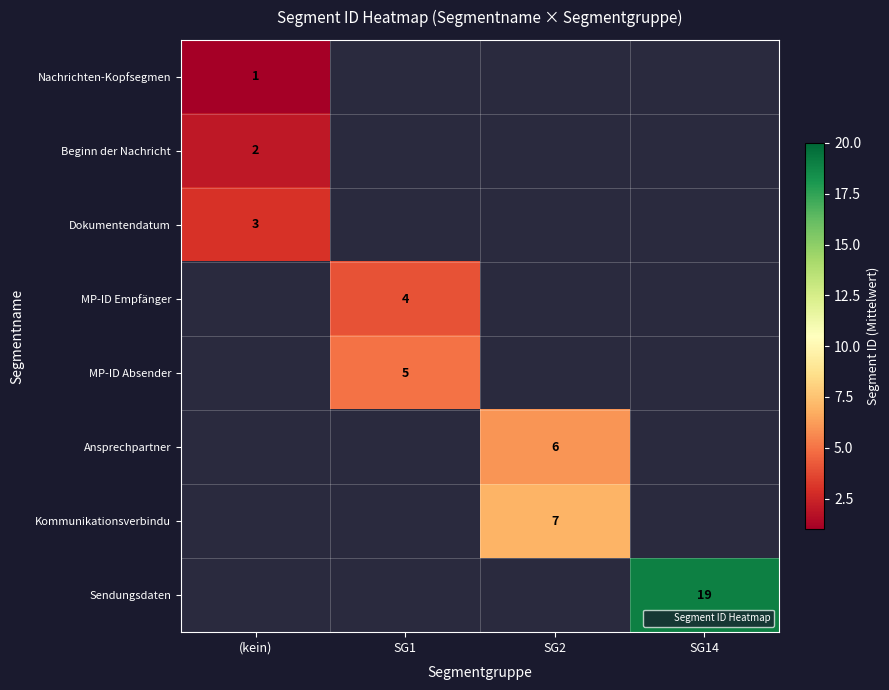

How many series are shown in this chart?

8